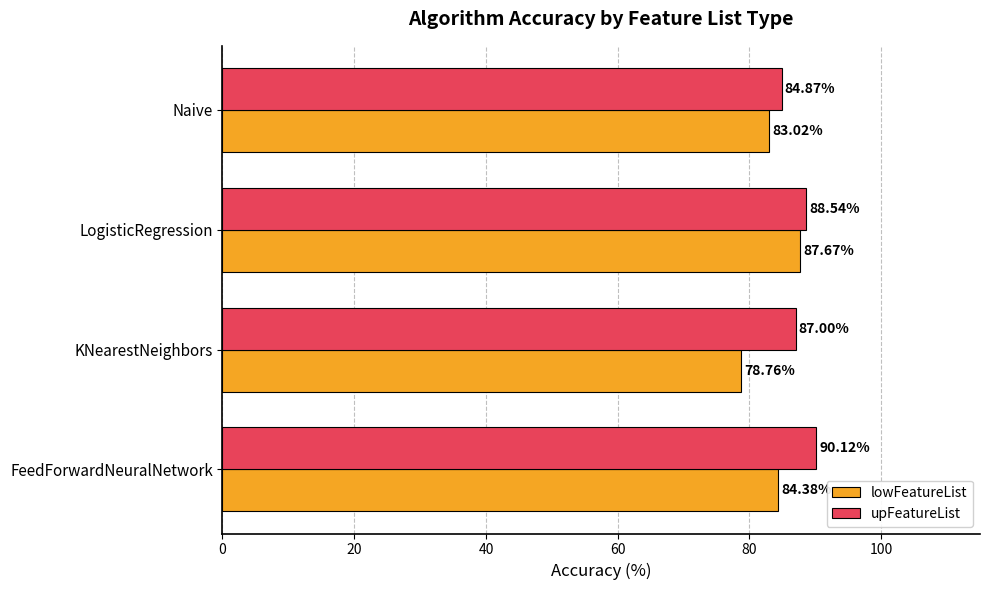

Which series has the largest range (max minus min)?

lowFeatureList